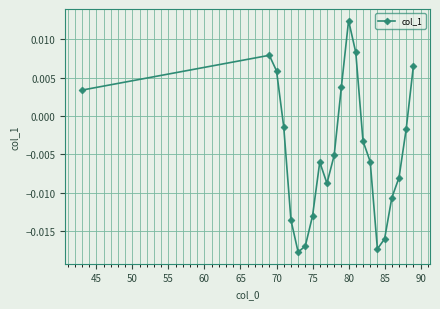

How many interior local valleys (lower than both neighbors) does the data have?

3